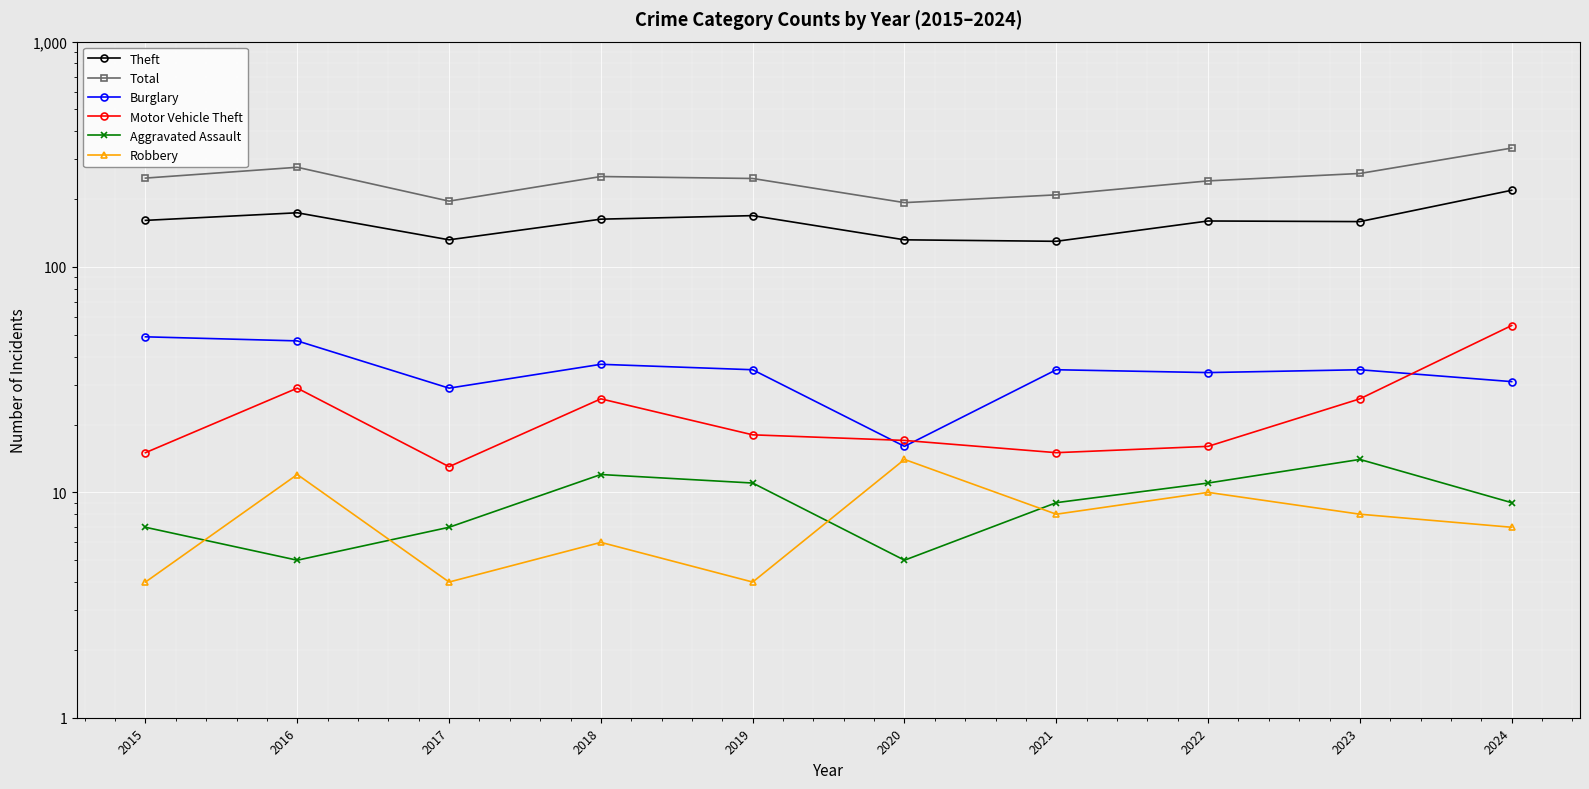

Reading left to right, transcribe all the data shown in this chart.

Theft: 161	174	132	163	169	132	130	160	159	219
Total: 248	277	196	252	247	193	209	241	260	337
Burglary: 49	47	29	37	35	16	35	34	35	31
Motor Vehicle Theft: 15	29	13	26	18	17	15	16	26	55
Aggravated Assault: 7	5	7	12	11	5	9	11	14	9
Robbery: 4	12	4	6	4	14	8	10	8	7